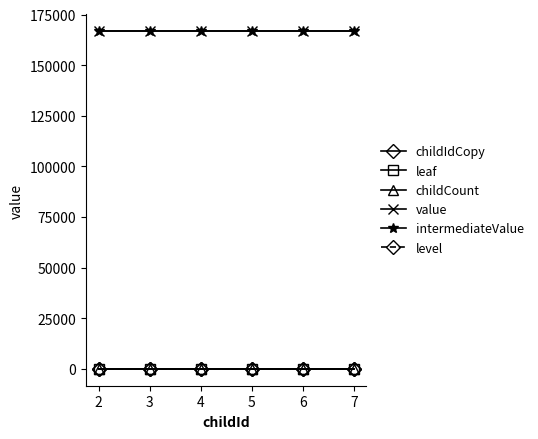

True or false: childIdCopy has more than 2 points higher than both neighbors.

False